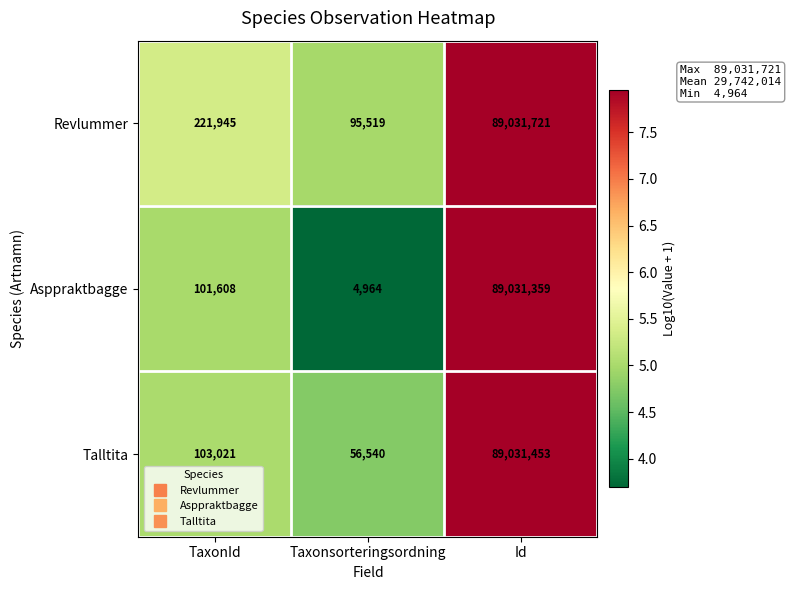

Which label corresponds to the largest value in the chart?

Id